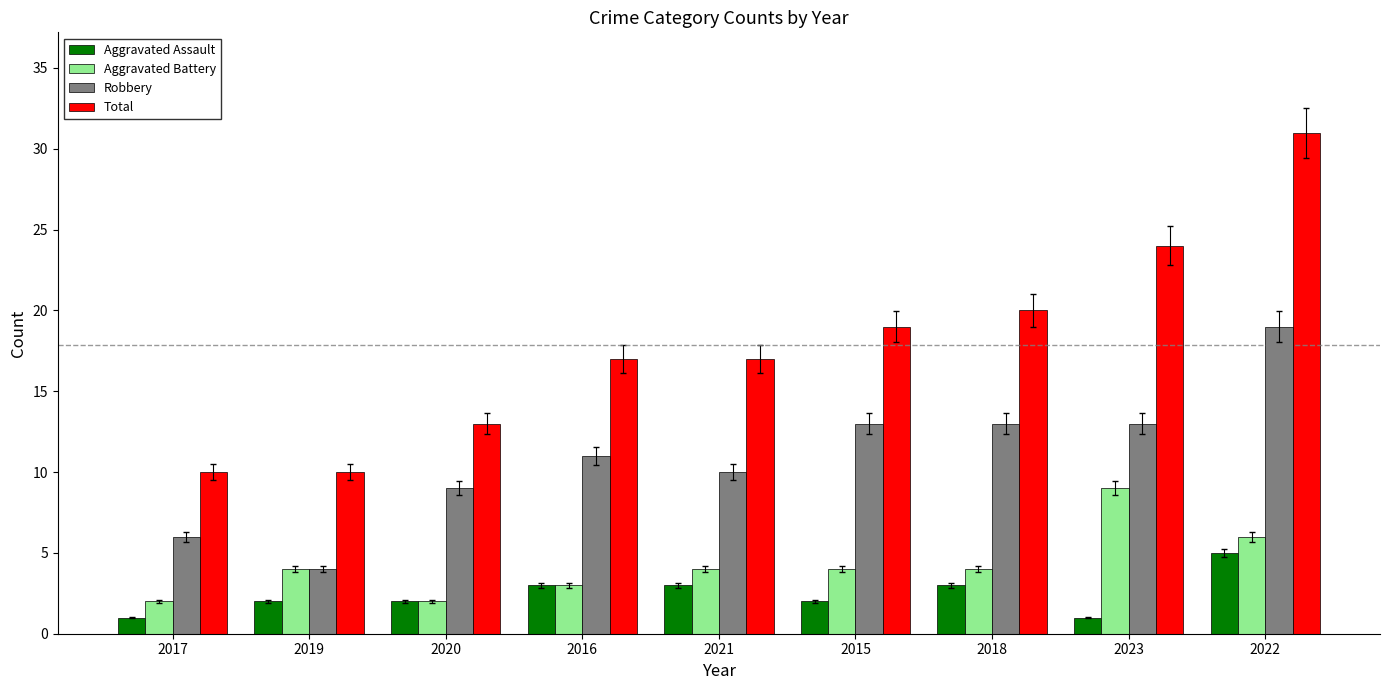

What is the sum of all Robbery values?

98